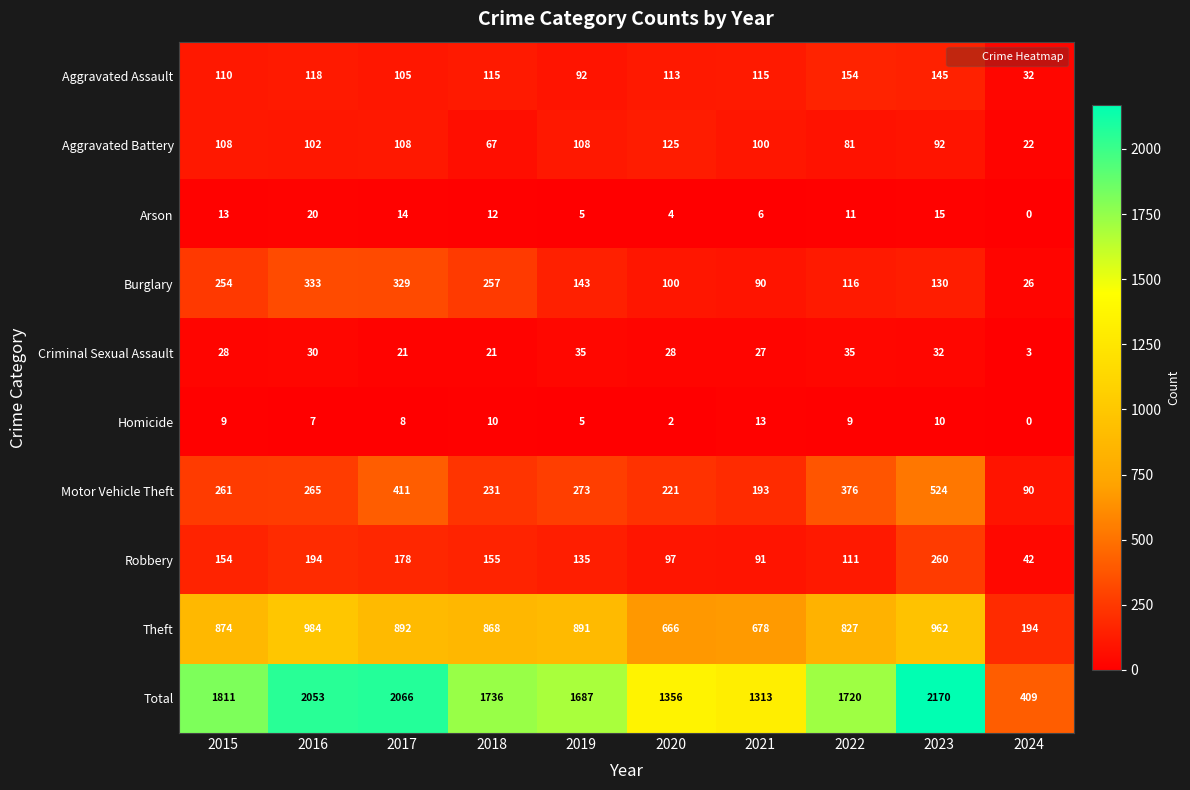

Which category has the highest value across all series?

2023